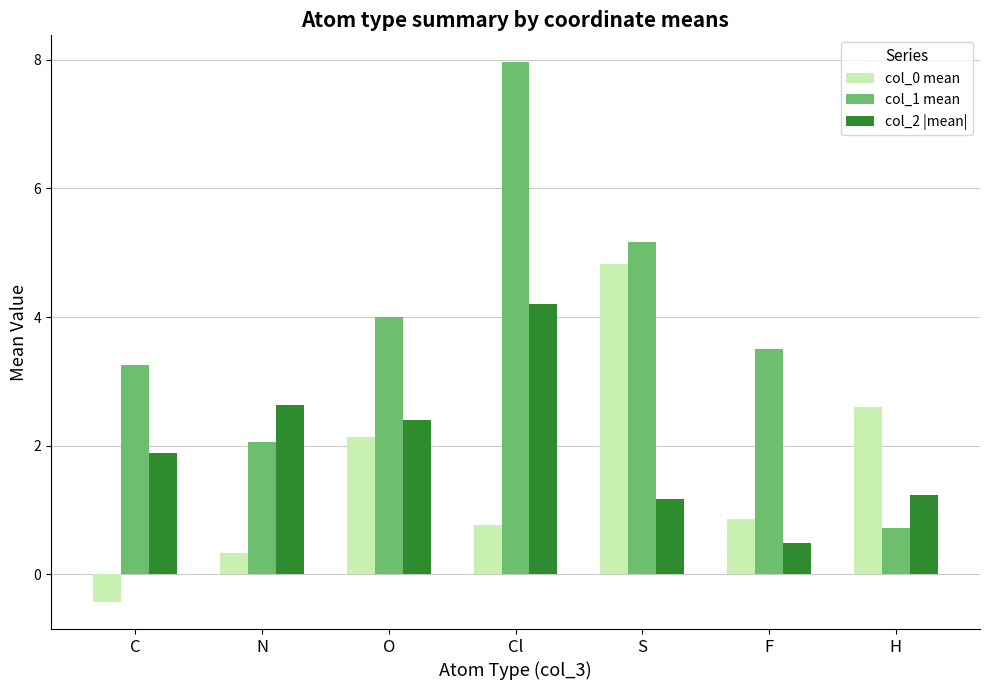

What is the minimum value shown in the chart?

-0.4